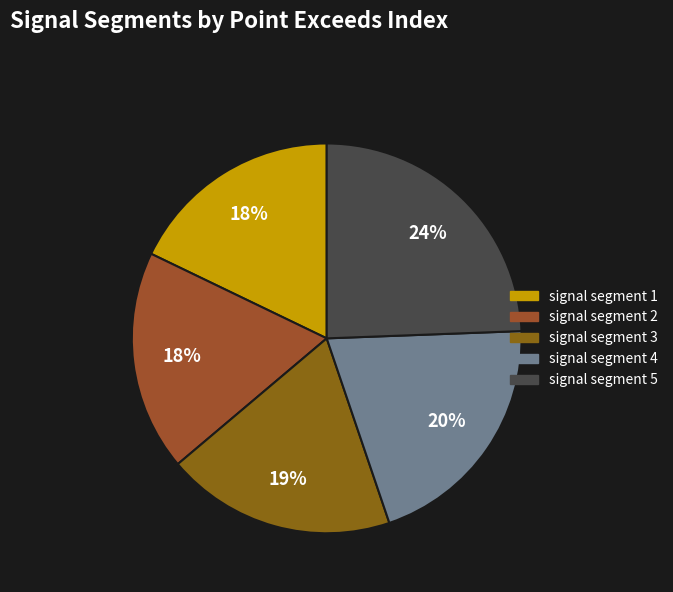

Is it true that signal segment 2 is 32% of the pie?

False